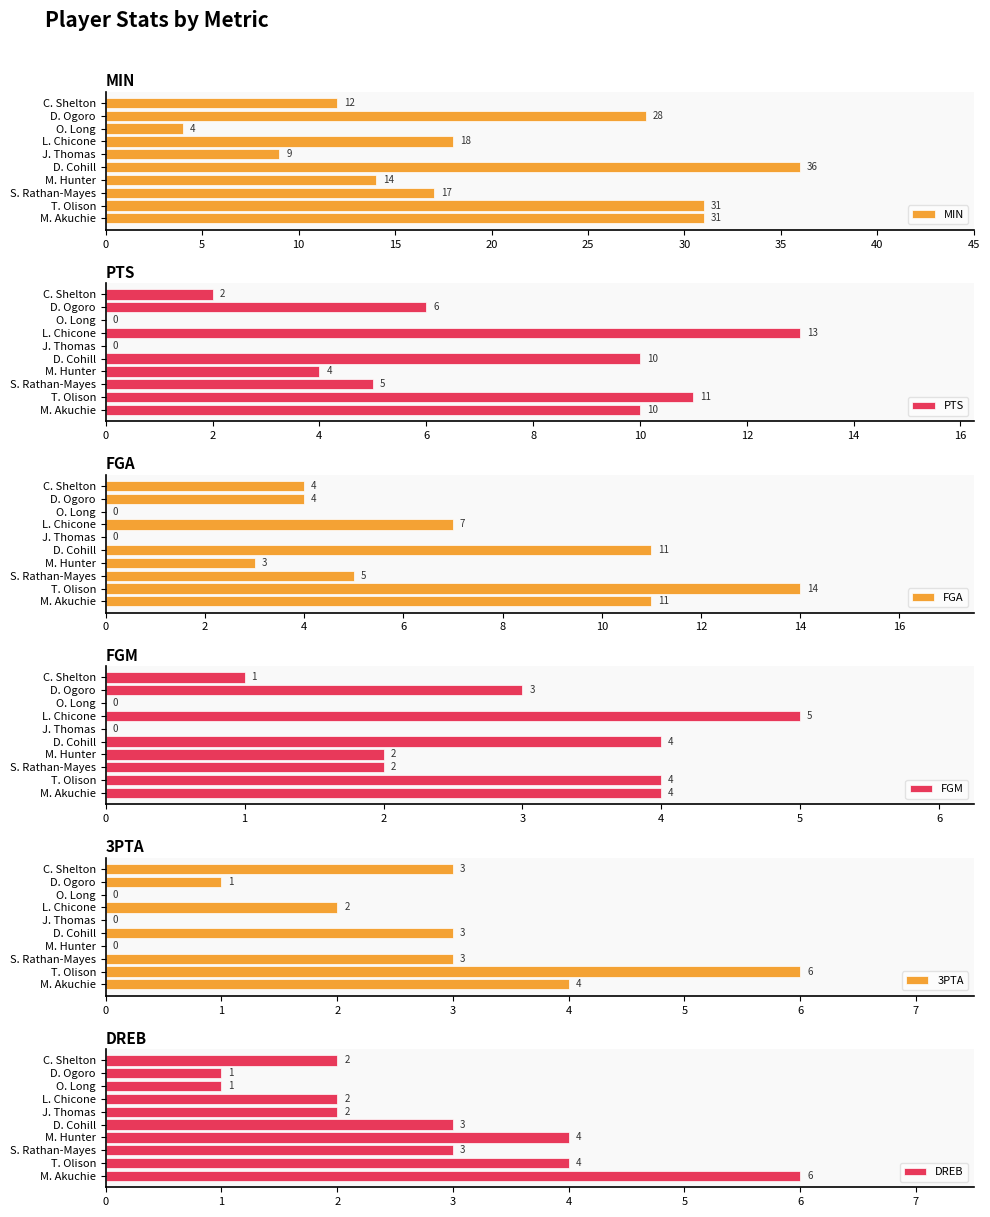

The MIN series shows 4 at C. Shelton. True or false?

False